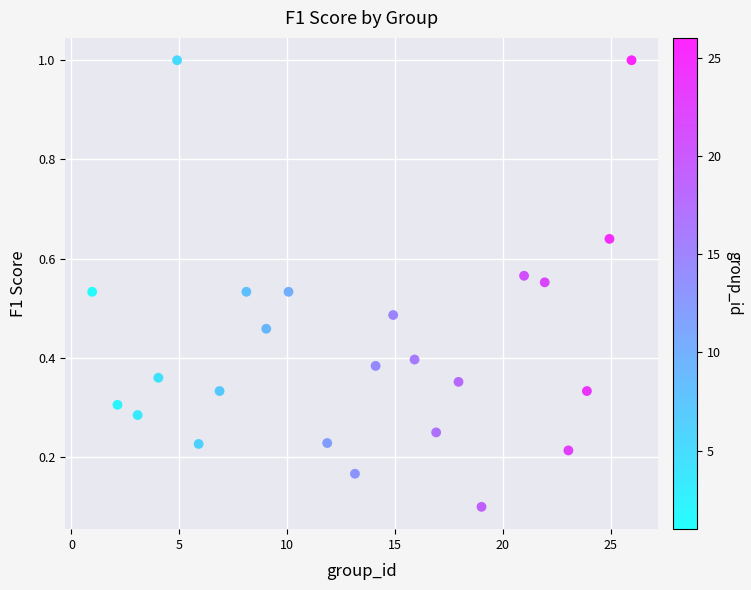

What is the range of Y values (max minus min)?

0.9